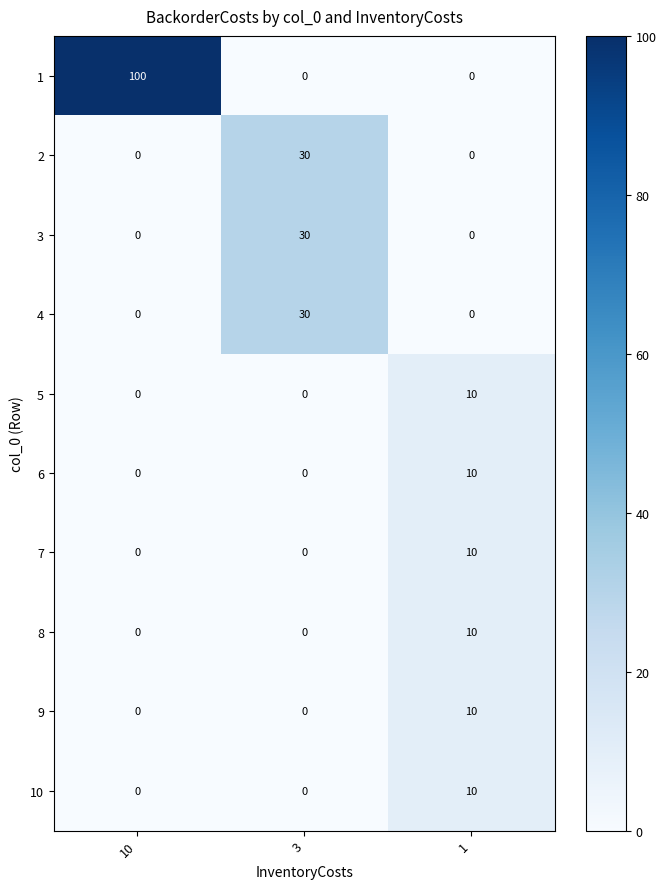

At which category is the sum across all series the highest?

10